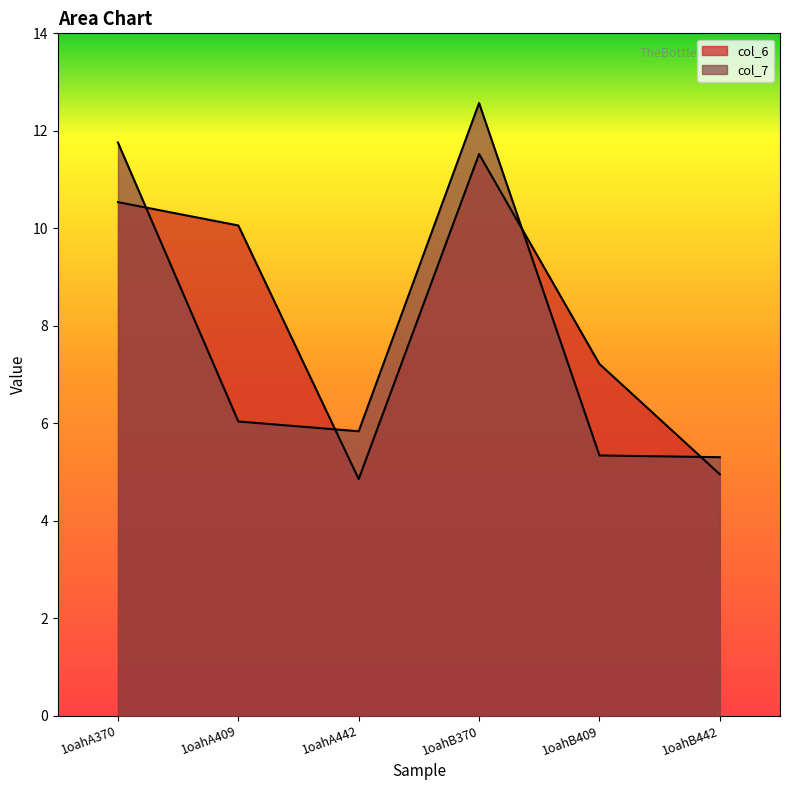

What is the difference between the col_6 values at 1oahB442 and 1oahA442?

0.1